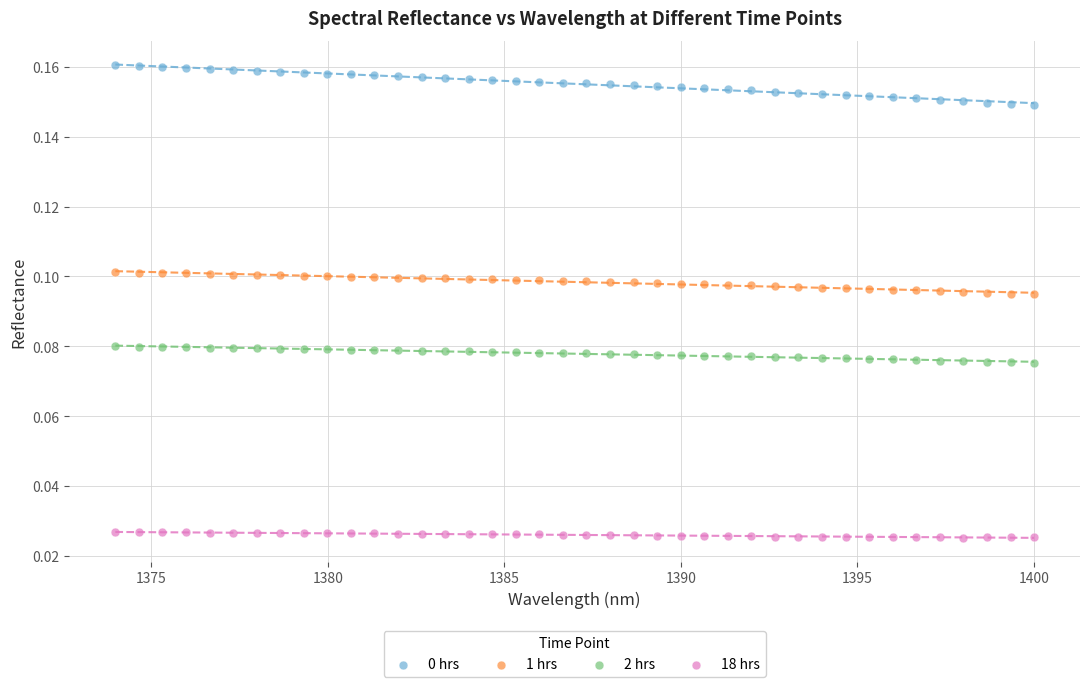

Which series contains the lowest Y value?

18 hrs